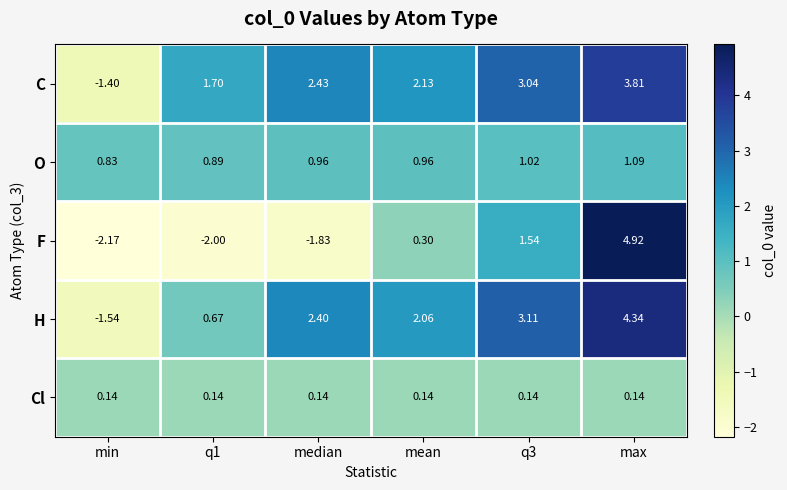

Which series changed the most between q1 and q3?

F